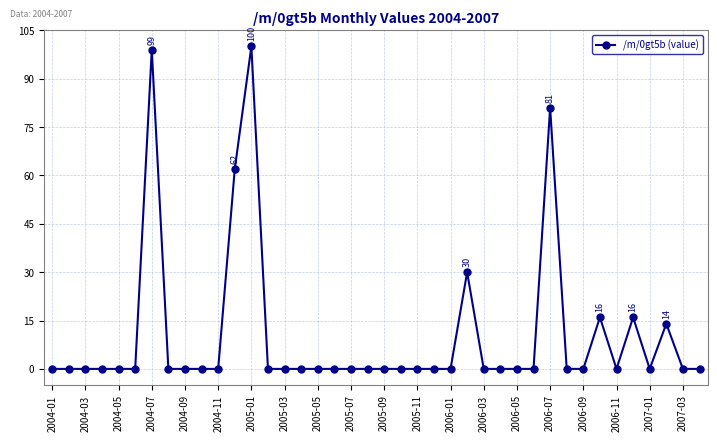

Does the chart display data point markers on the line(s)?

Yes